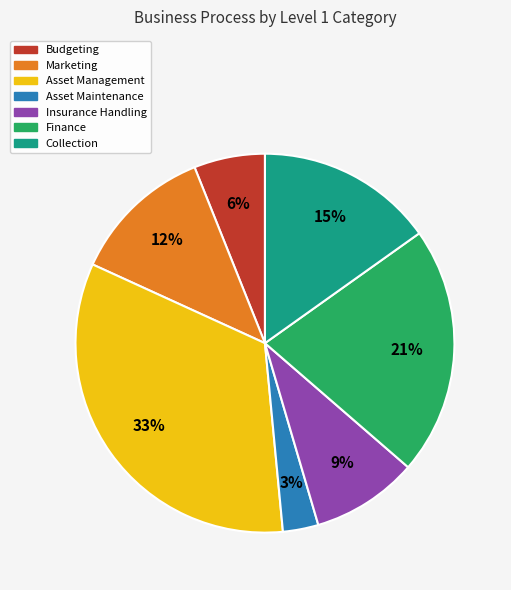

To the nearest percent, what percentage of the pie is Budgeting?

6%